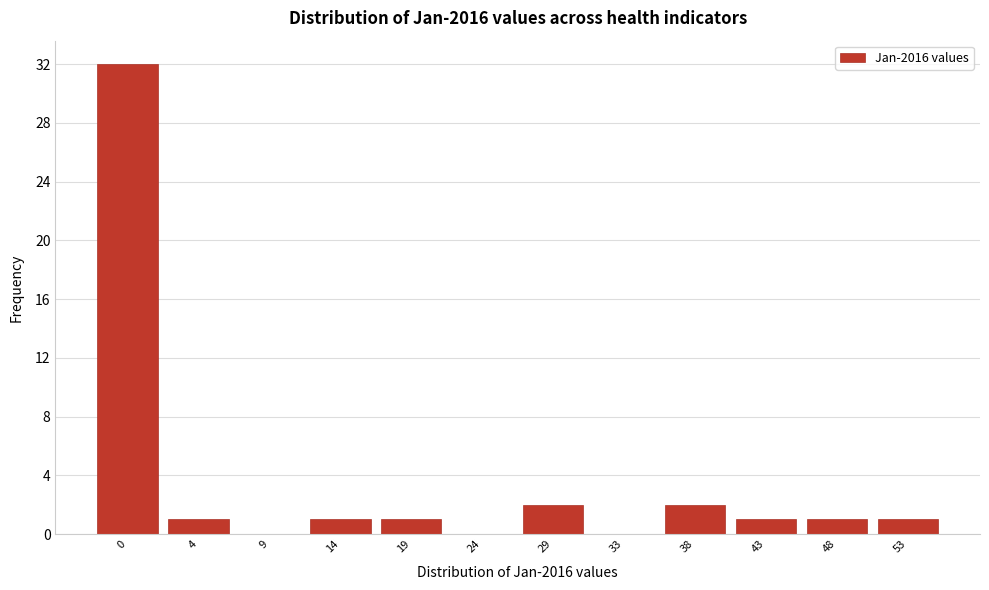

Reading left to right, extract all data points from this chart.

0=32	4=1	9=0	14=1	19=1	24=0	29=2	33=0	38=2	43=1	48=1	53=1